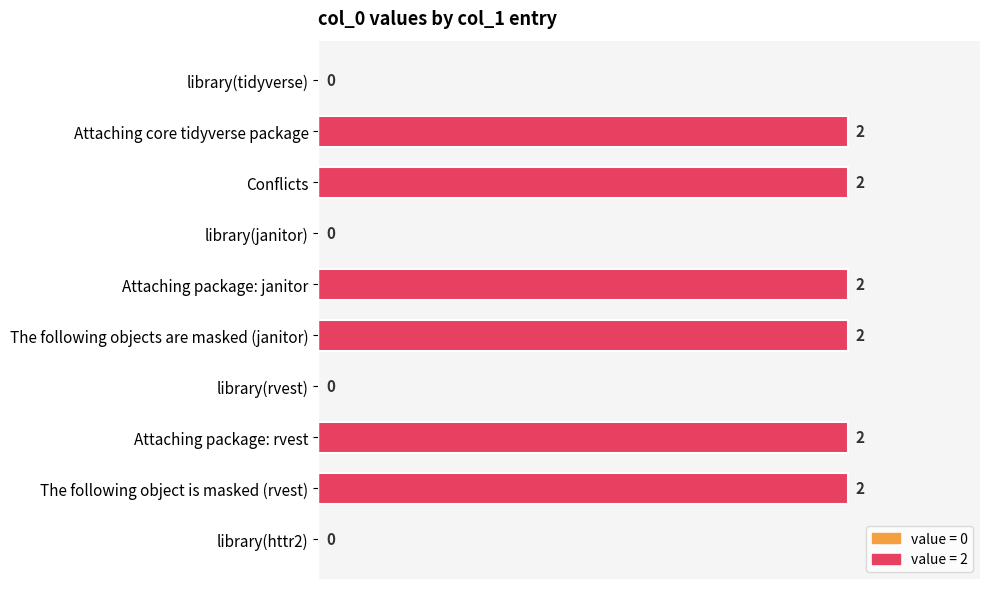

The value at Attaching package: rvest is 3. True or false?

False